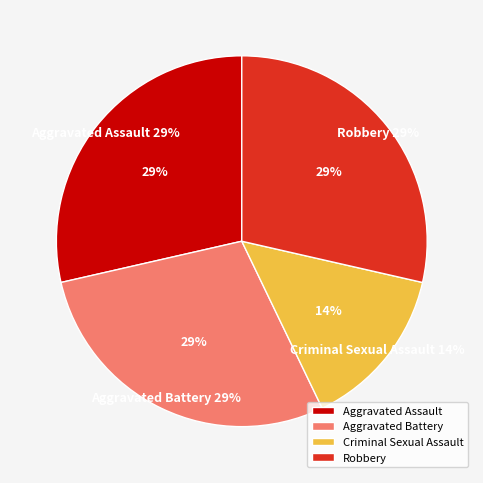

Which slice is the largest?

Aggravated Assault